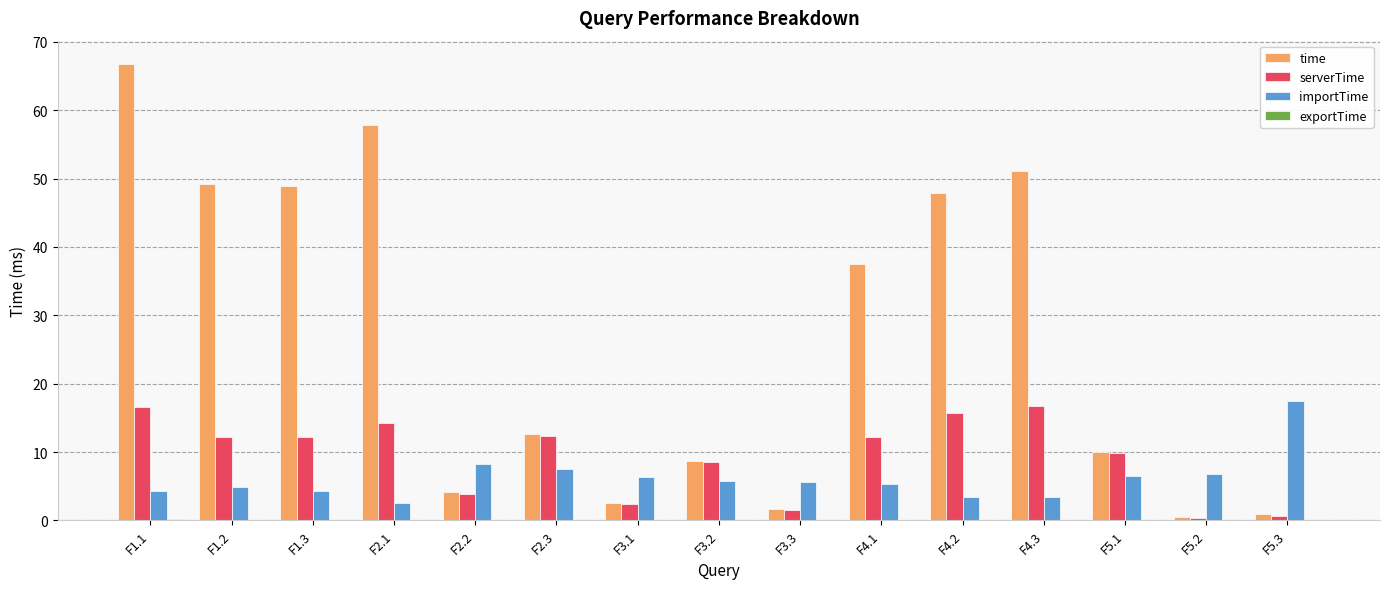

Which series has the largest total across all categories?

time